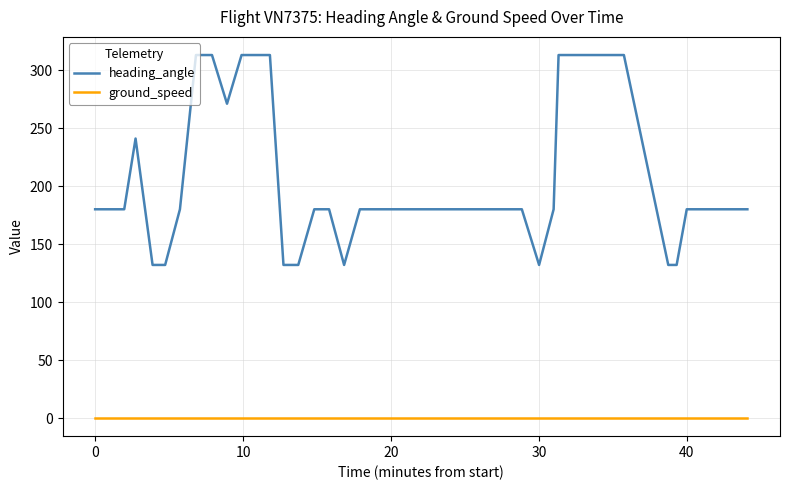

Rank the series by their average value, from lowest to highest.

ground_speed, heading_angle